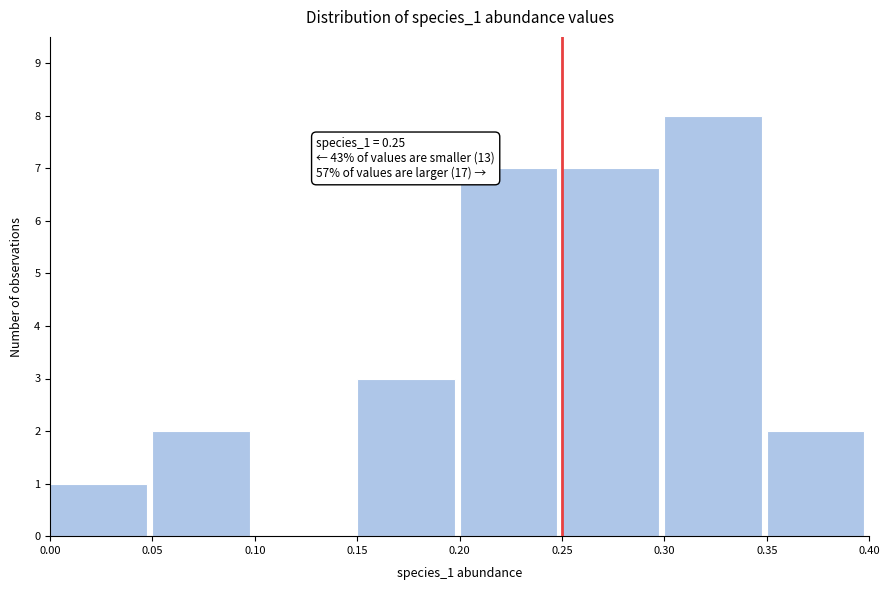

Over which range of the x-axis is the bar tallest?

0.30 to 0.35